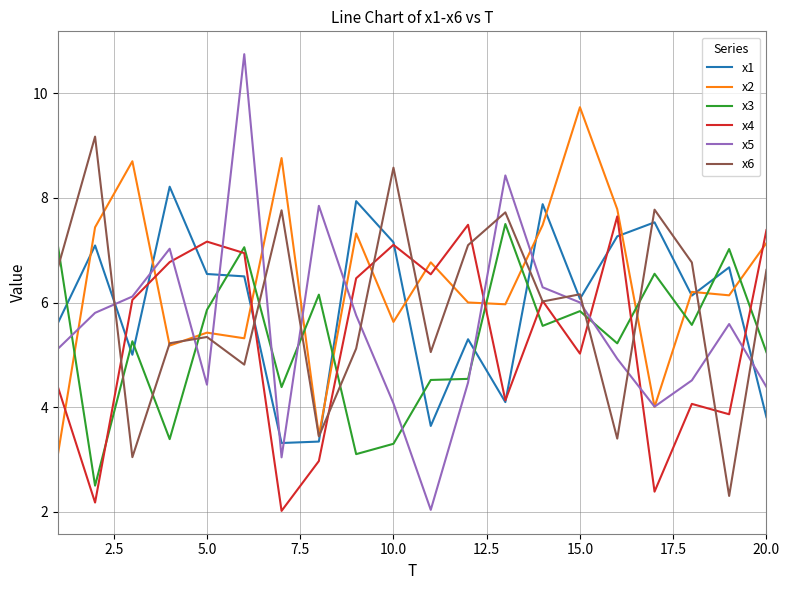

What is the smallest value displayed?

2.0